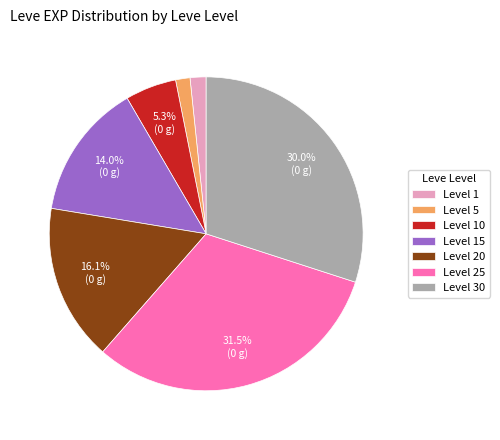

Approximately how many times larger is the value at Level 30 compared to Level 20?

1.9